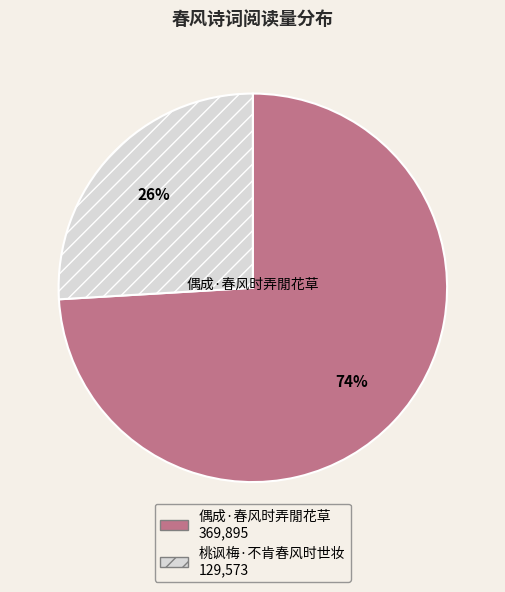

Is there any slice that represents more than half of the pie?

Yes